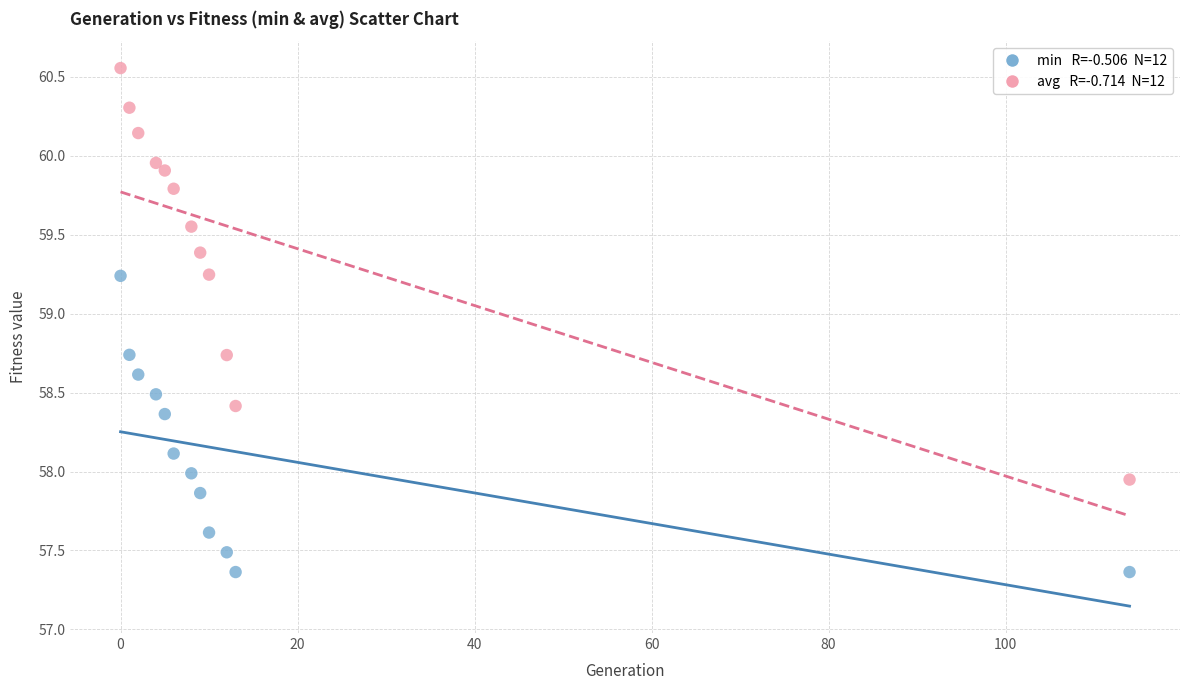

Across all data points, what is the range of Y values (max minus min)?

3.2